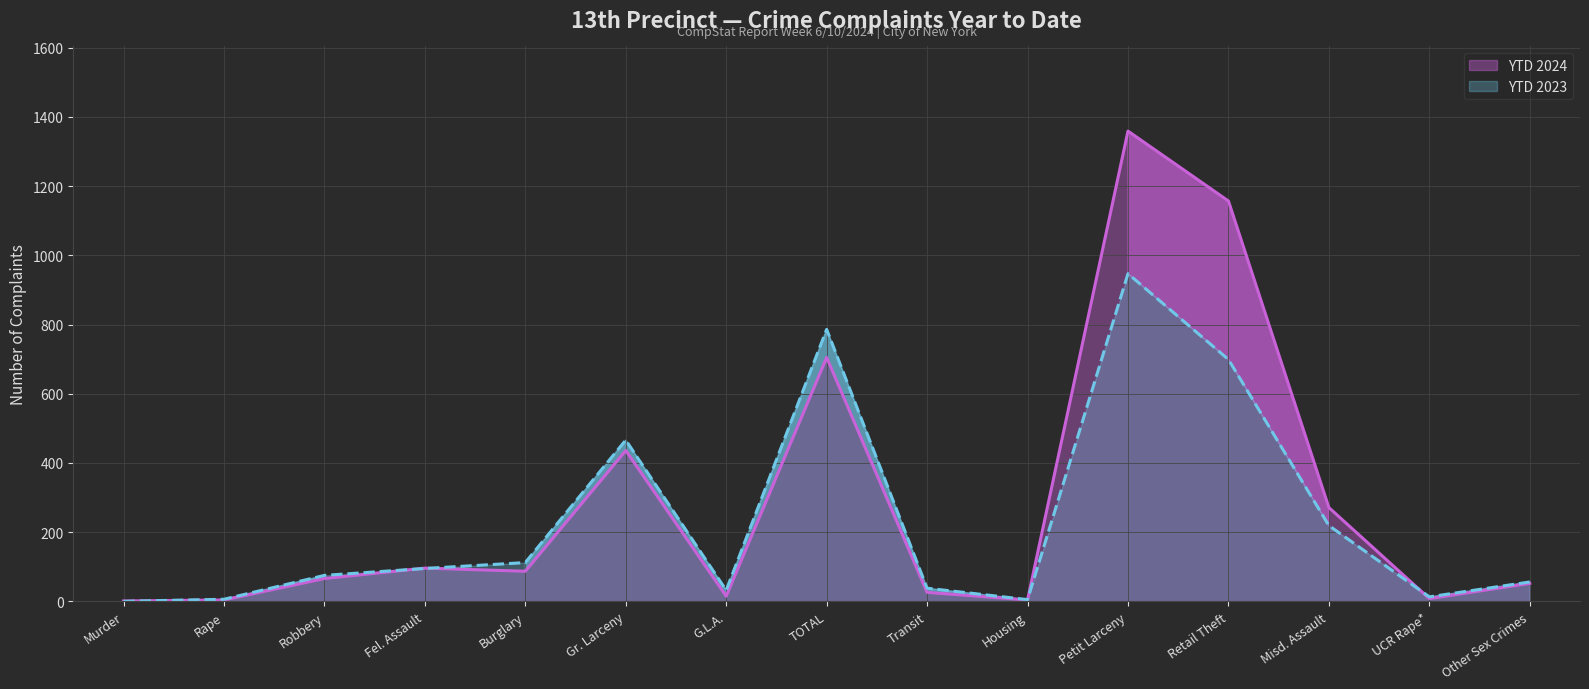

At which category does the chart reach its peak across all series?

Petit Larceny